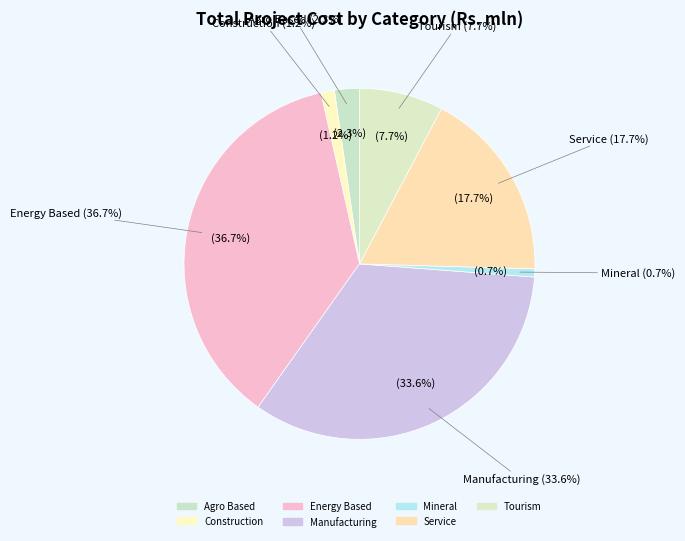

How many segments does this pie chart have?

7